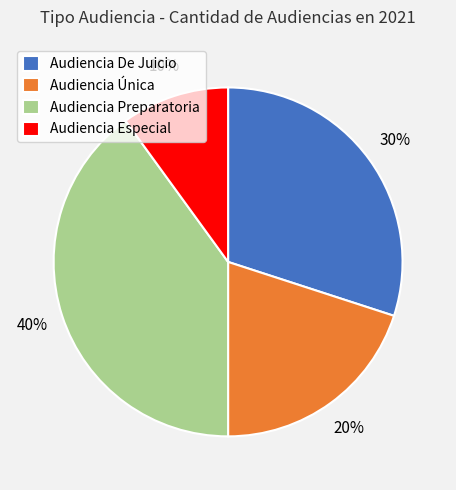

To the nearest percent, what percentage of the pie is Audiencia Especial?

10%